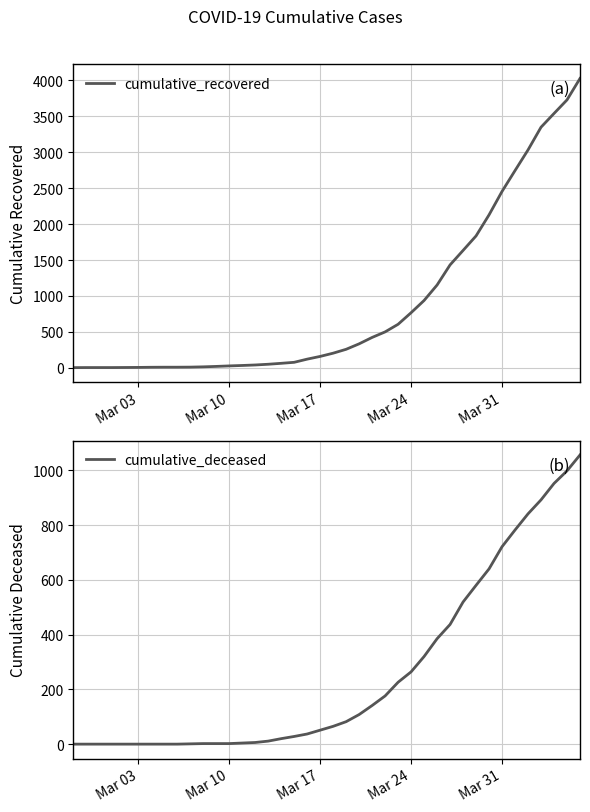

What is the maximum value for cumulative_recovered?

4025